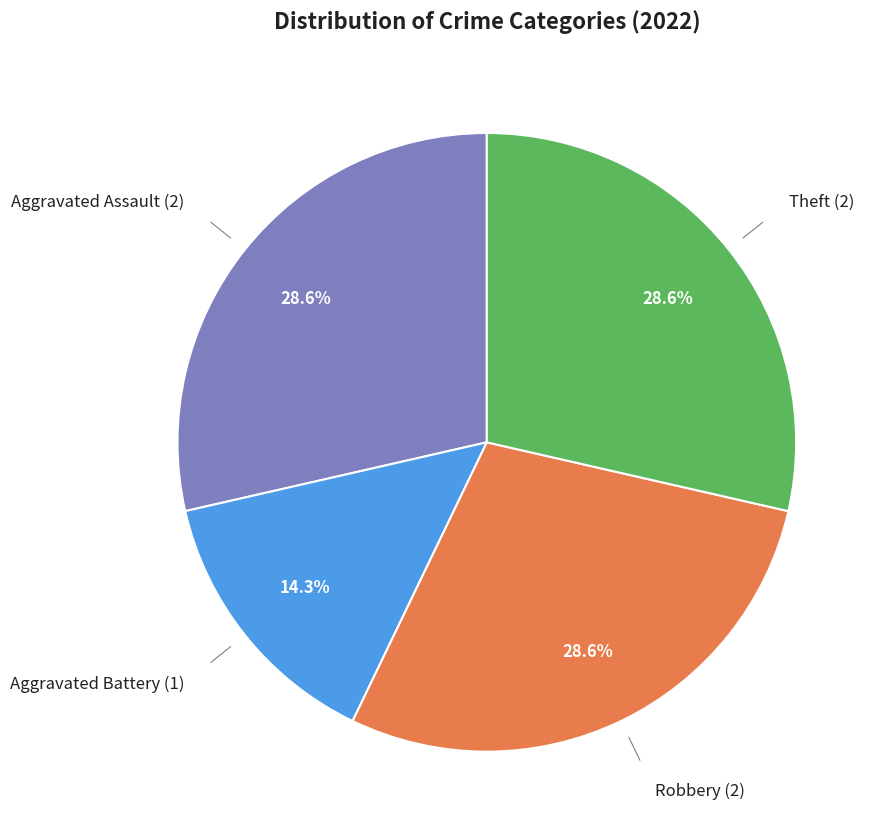

Which has a higher value, Theft or Aggravated Battery?

Theft